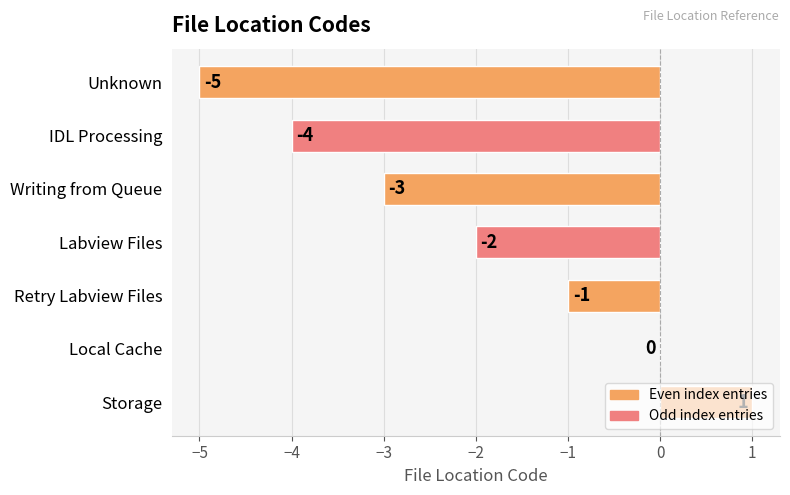

At which category does the chart reach its peak across all series?

Storage